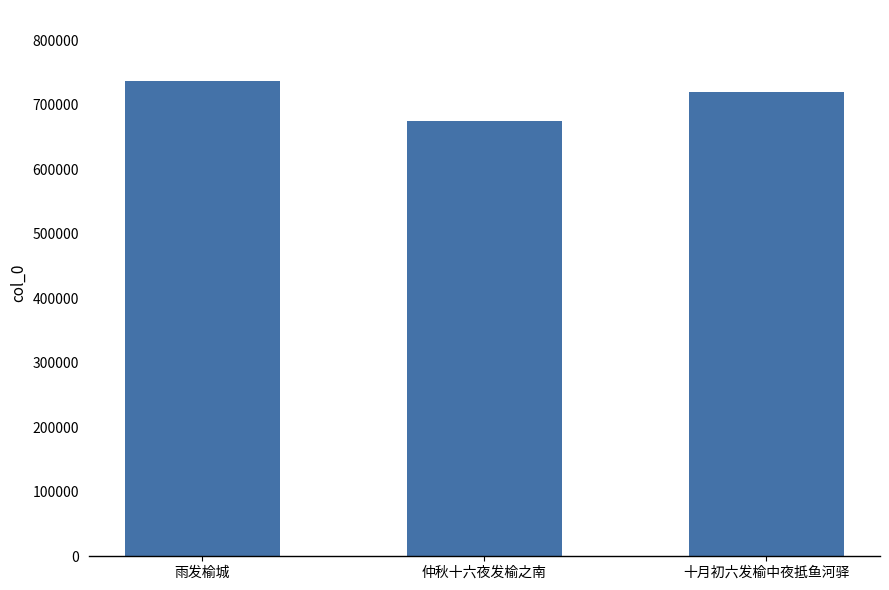

What is the average value?

710486